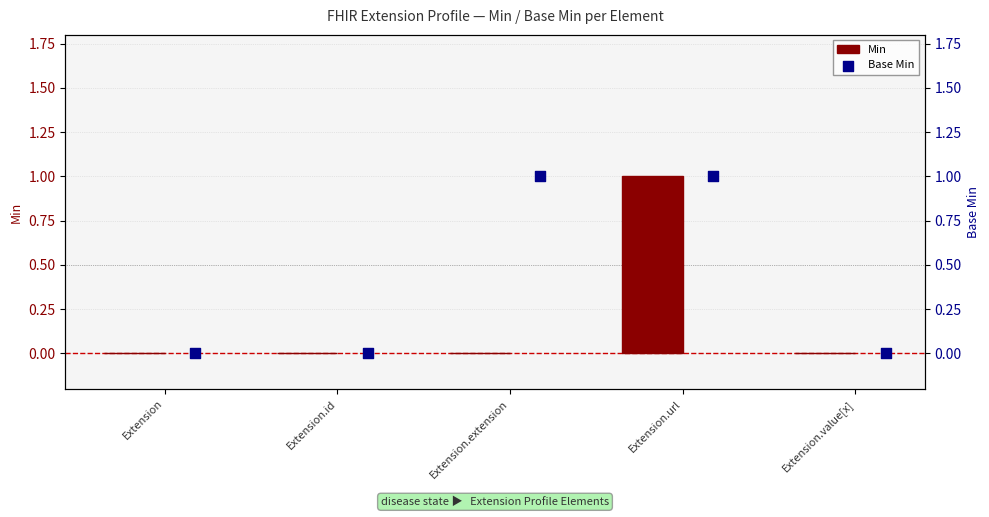

Which series has the largest total across all categories?

Base Min